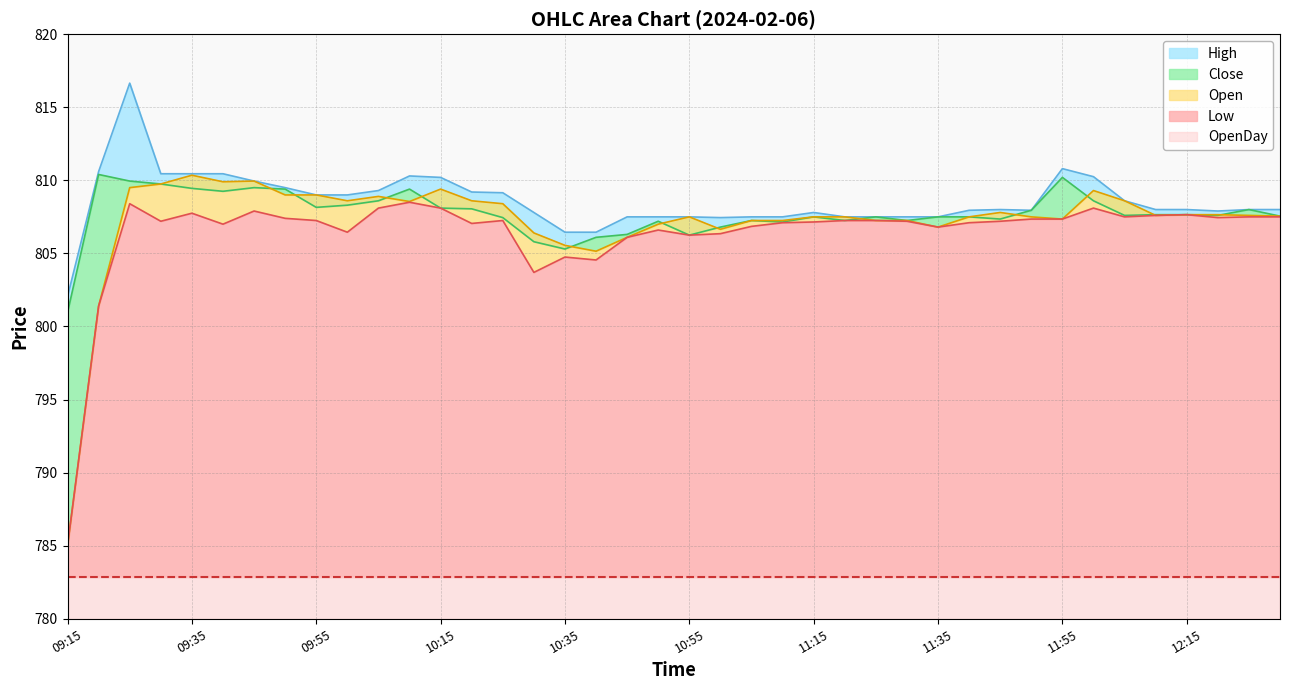

What is the greatest value displayed?

816.6